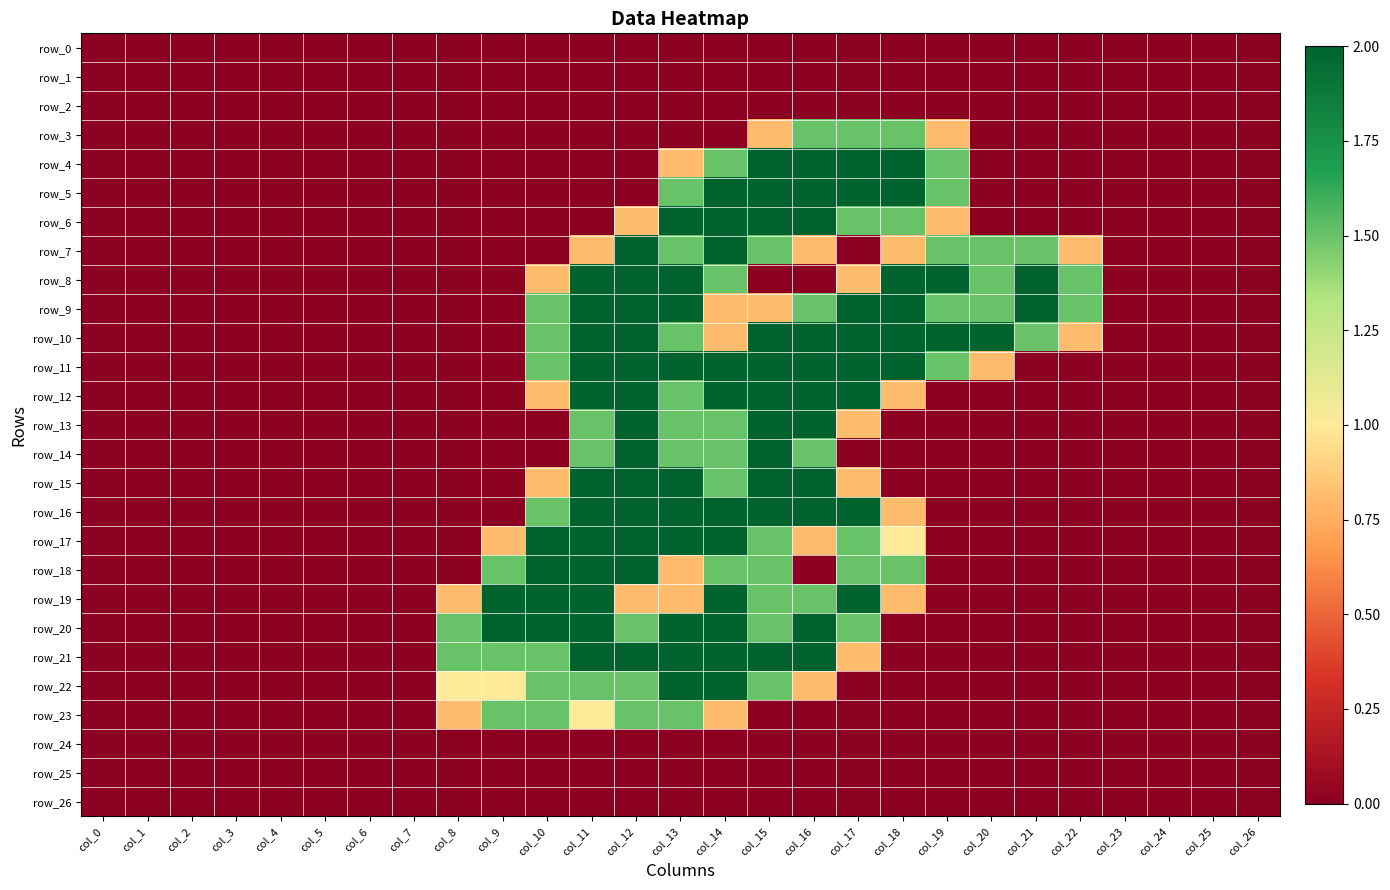

How many row_11 values are between 0 and 2?

27